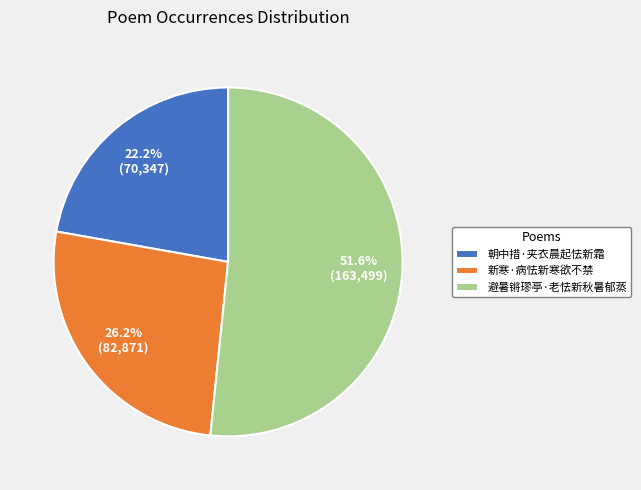

How much of the chart is everything except 朝中措·夹衣晨起怯新霜?

77.8%